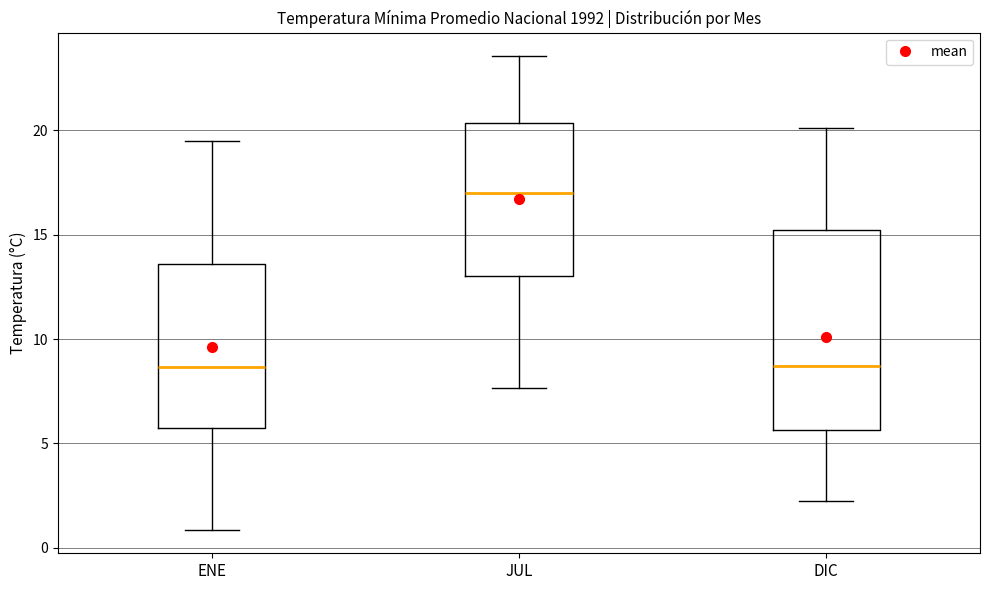

Comparing the boxes themselves (not the whiskers), which one is the tallest?

DIC